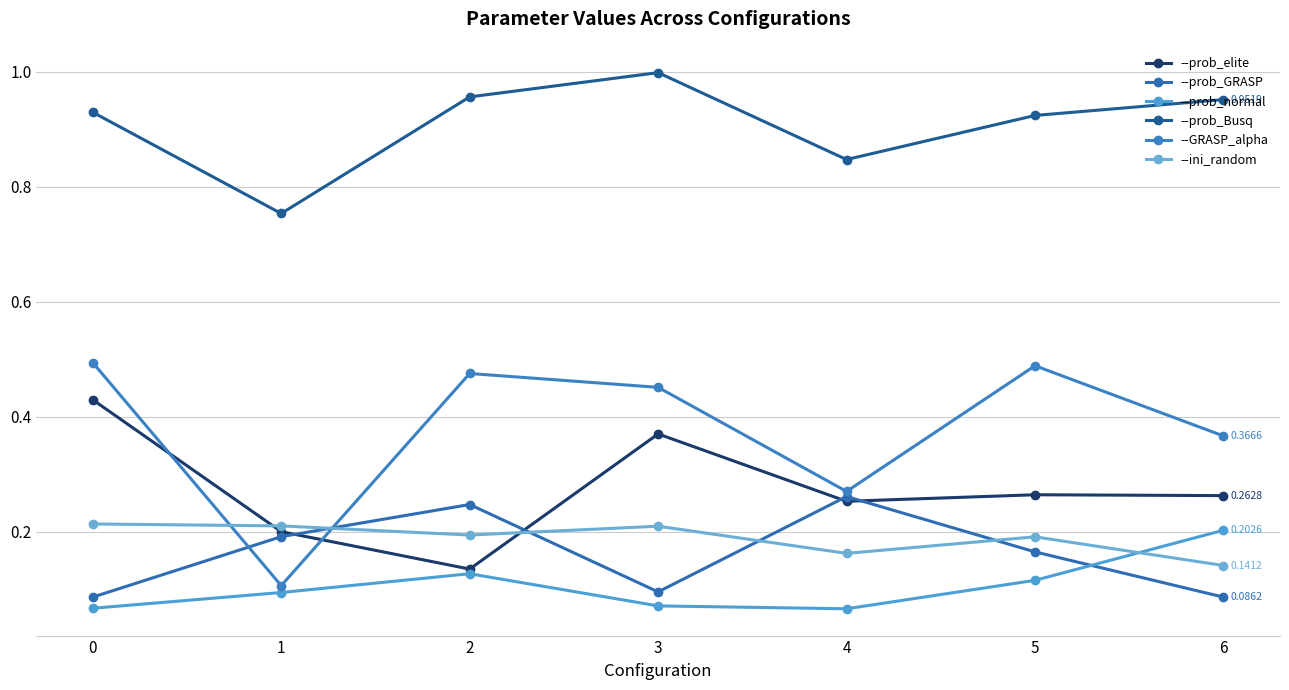

True or false: --prob_normal has a value of 0.1 at 4.

True